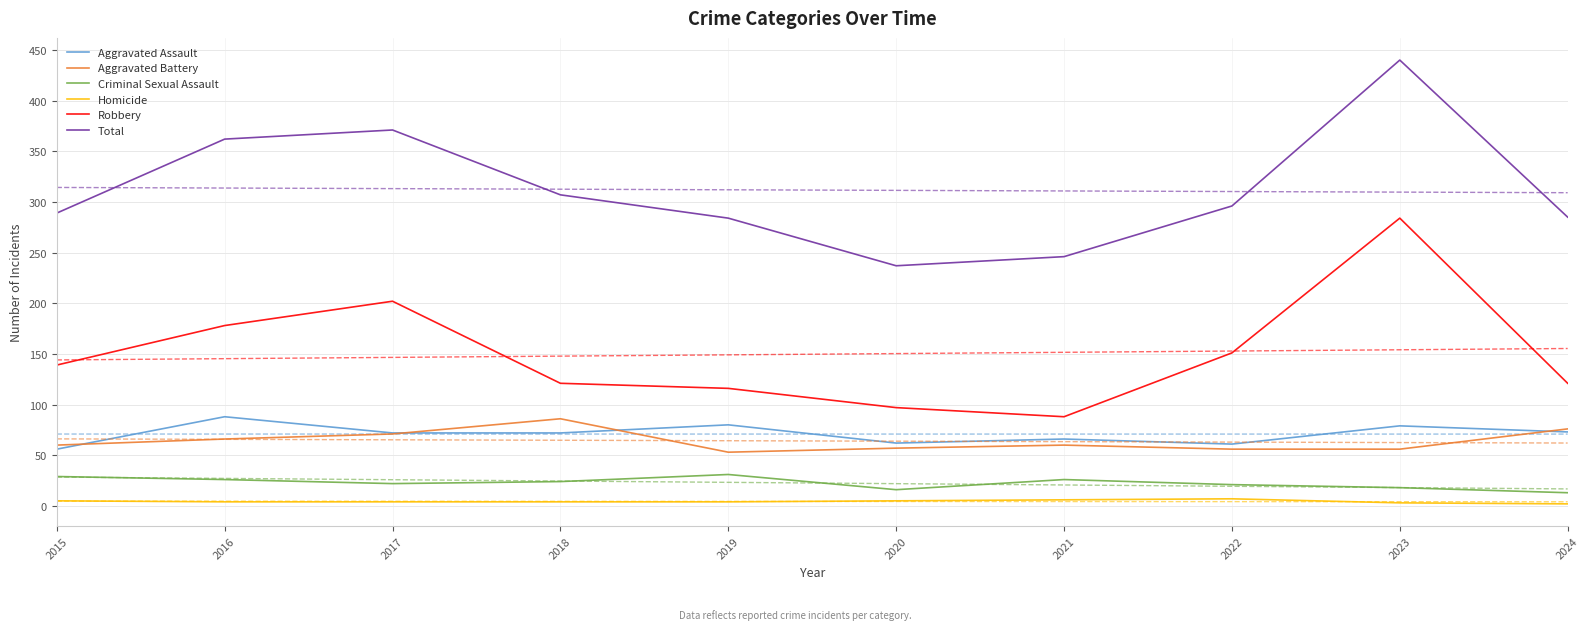

At which category does Robbery reach its first local valley?

2021